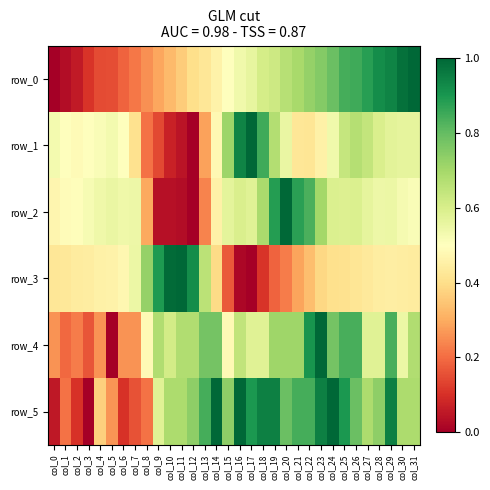

What is the difference between the highest and lowest values at col_31?

0.6